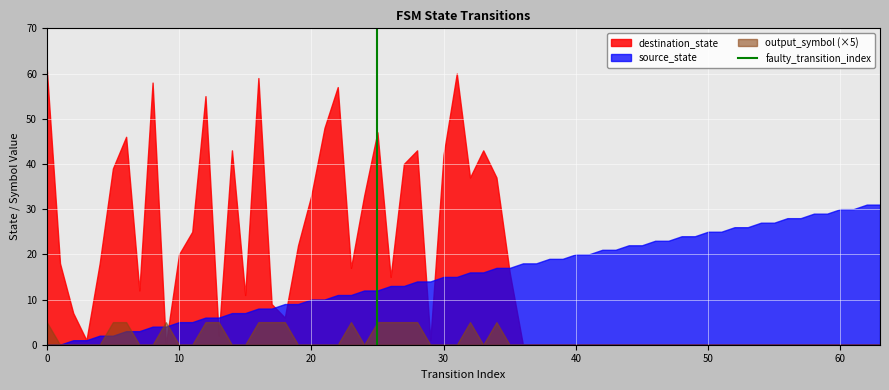

What is the maximum value shown in the chart?

61